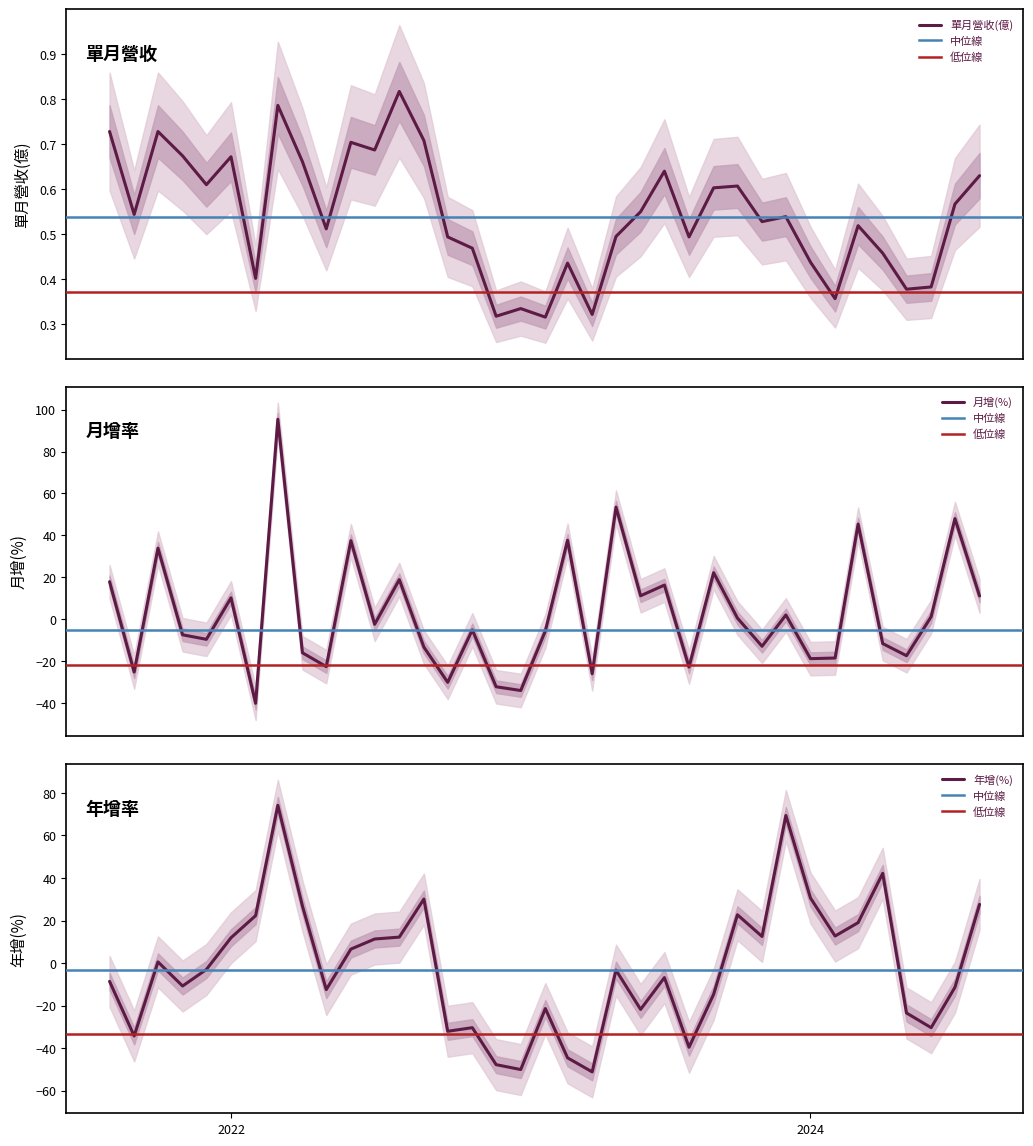

What is the greatest value displayed?

95.4